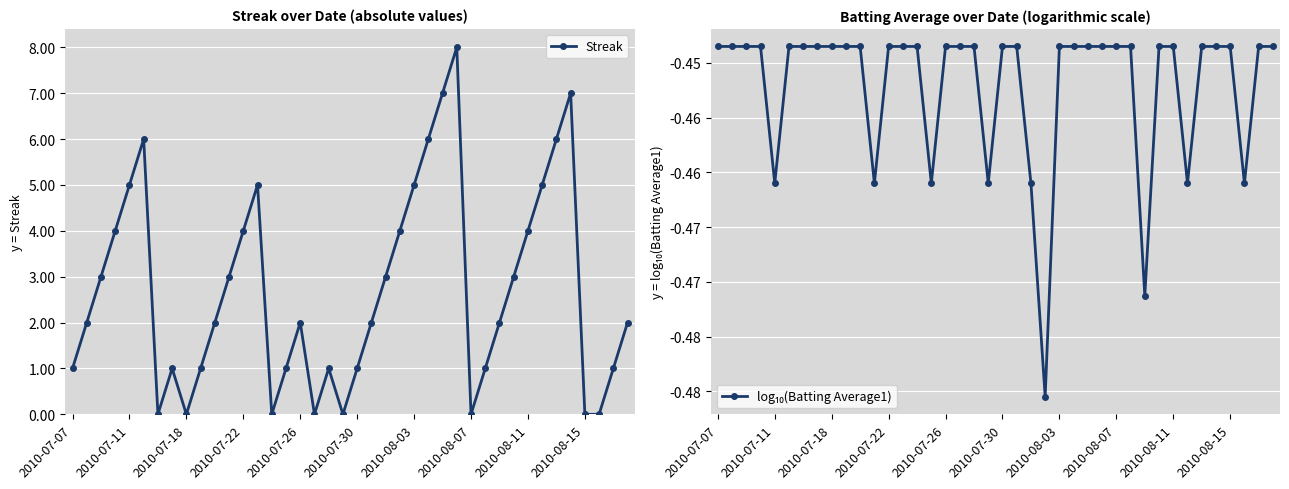

Is the value of log₁₀(Batting Average1) at 17 greater than the value of Streak at 15?

No